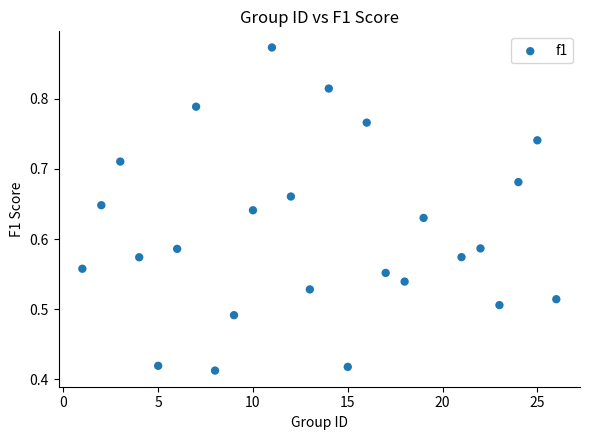

What is the range of X values (max minus min)?

25.0